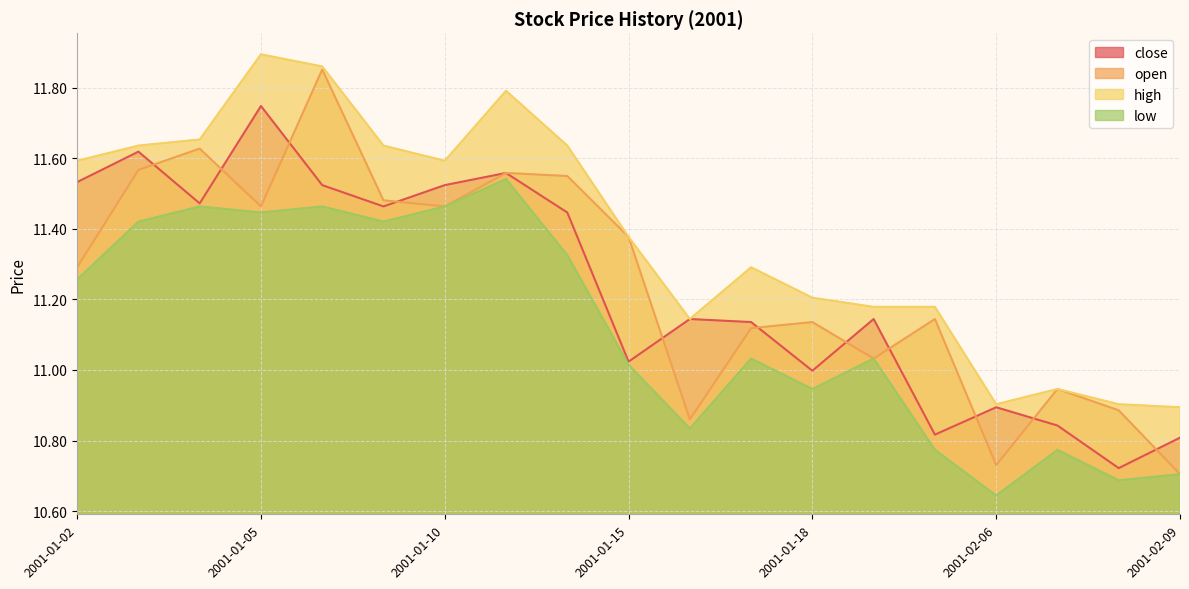

Is it true that open equals 11.5 at 2001-01-05?

True